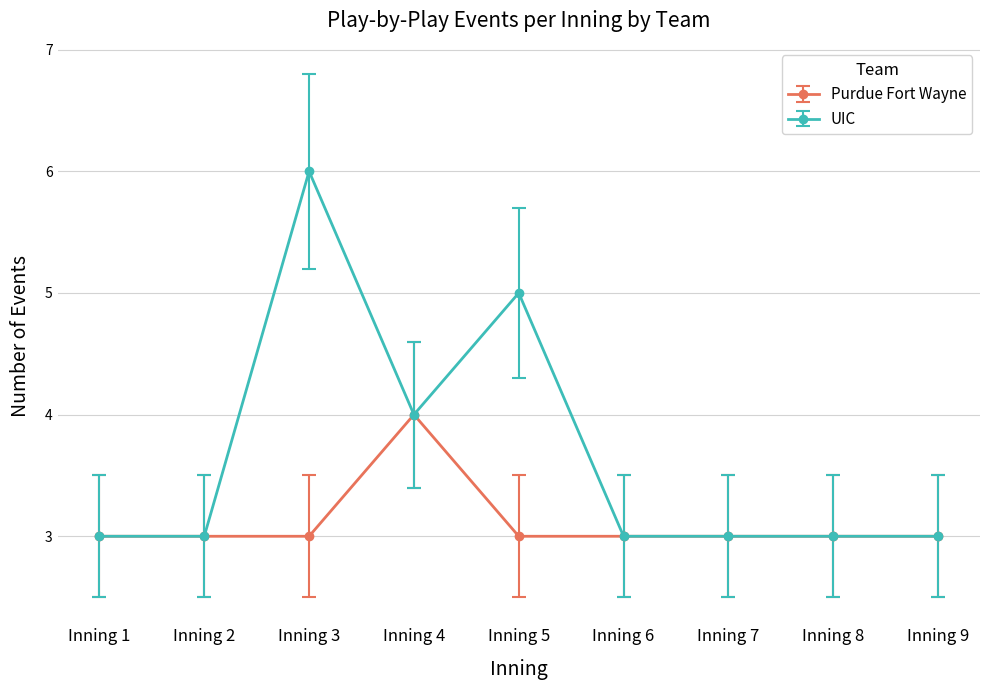

How many data points does each series have?

9